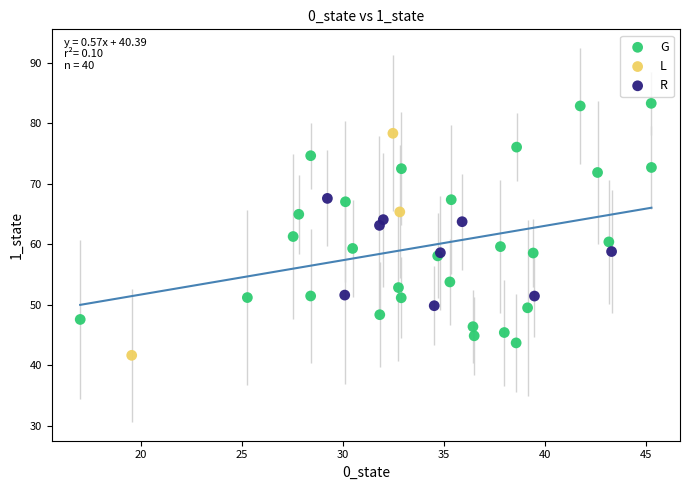

Which series contains the highest Y value?

G